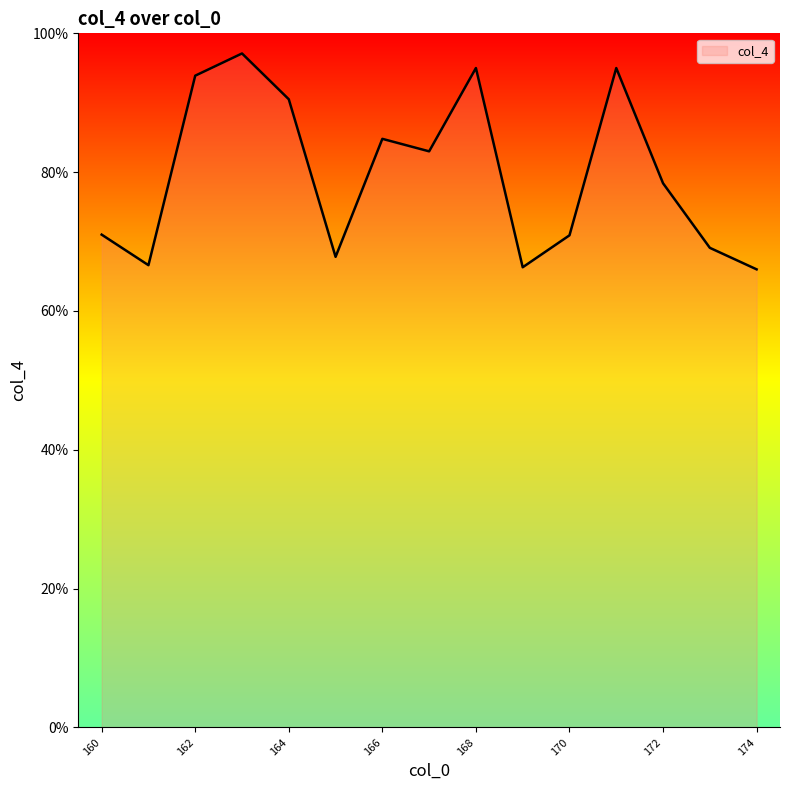

What is the difference between the maximum and second lowest values?

30.8